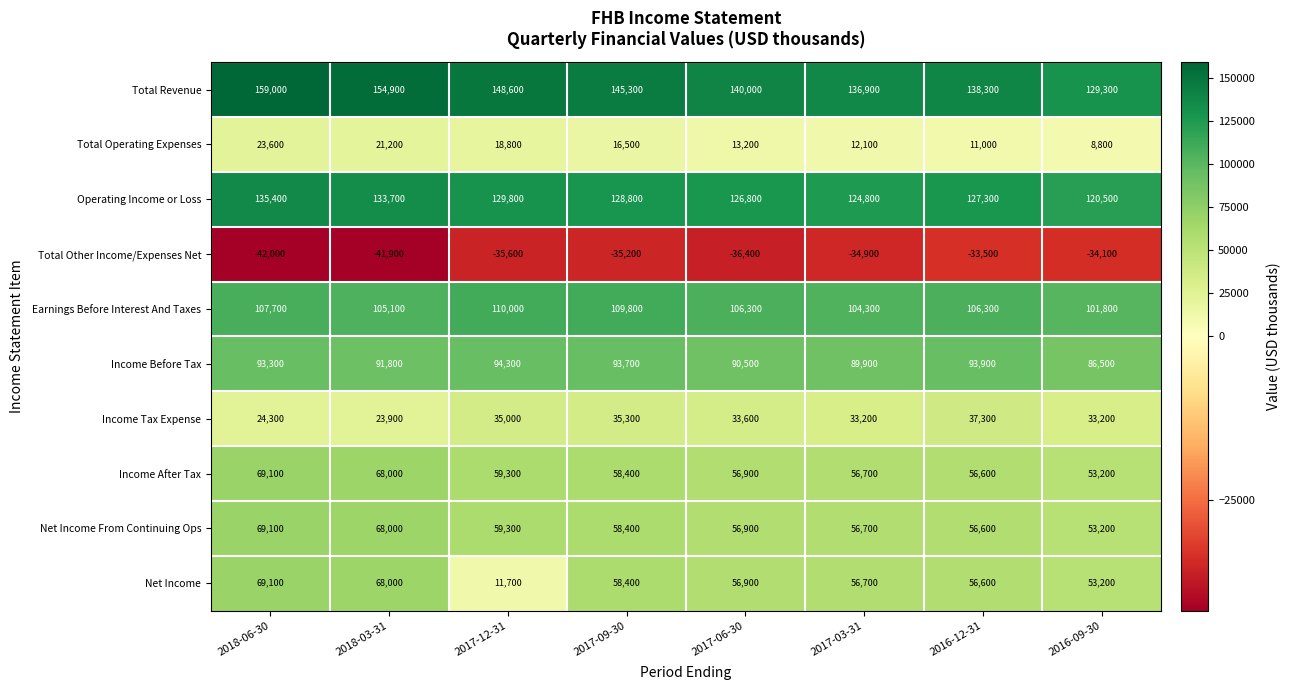

Which category has the highest value across all series?

2018-06-30